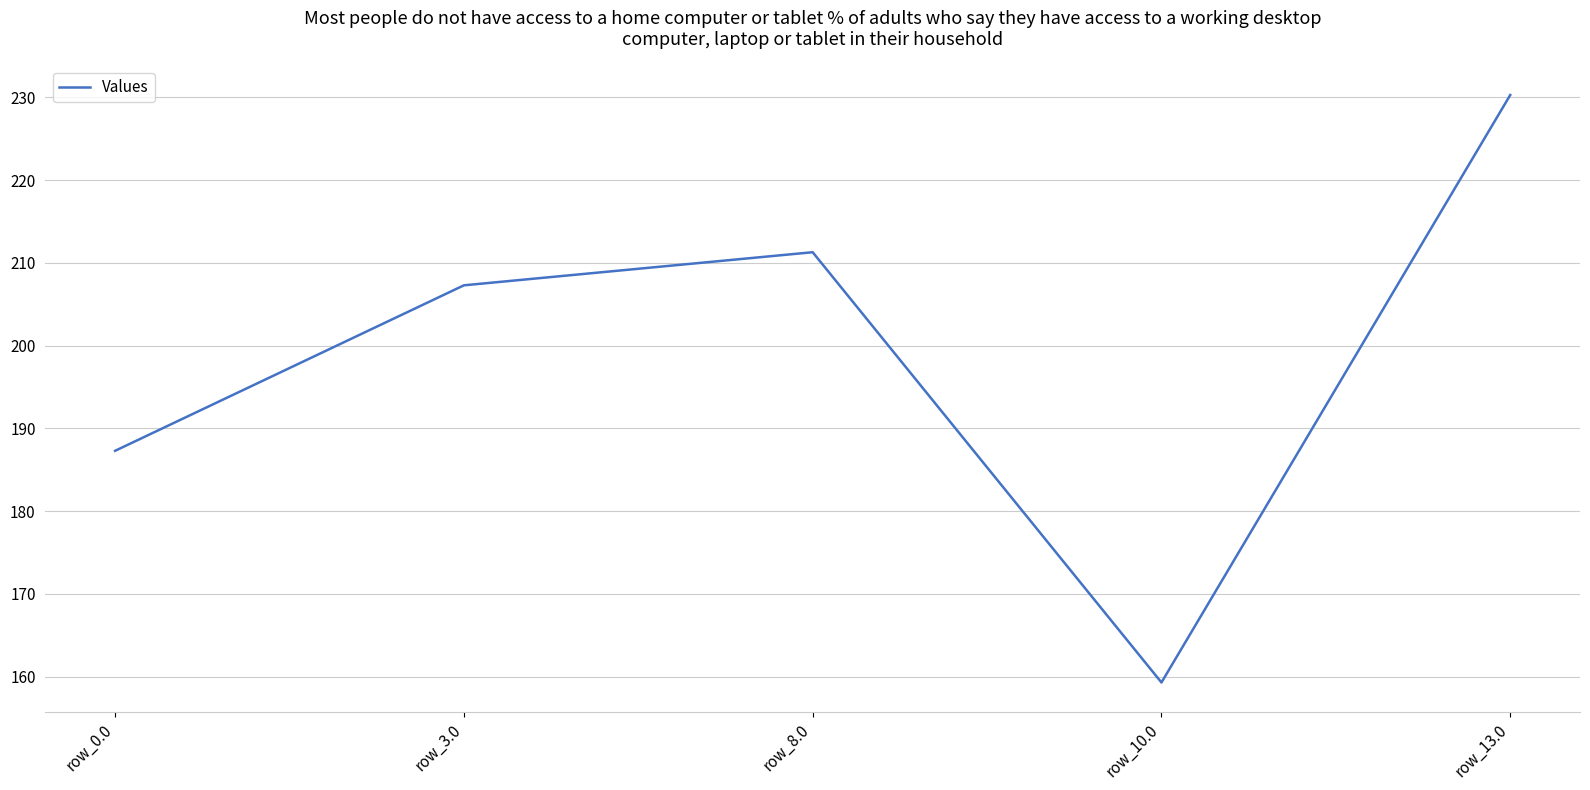

Rank the categories by value from highest to lowest.

row_13.0, row_8.0, row_3.0, row_0.0, row_10.0